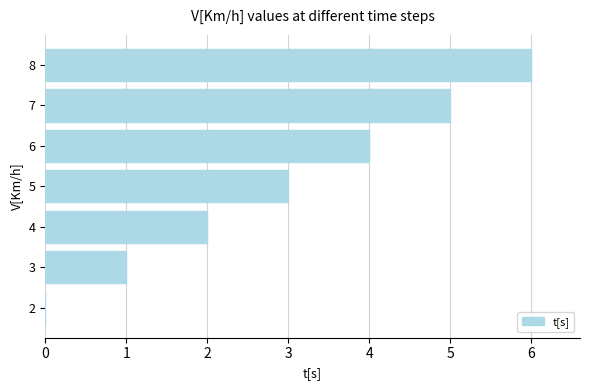

Approximately how many times larger is the value at 4 compared to 3?

2.0